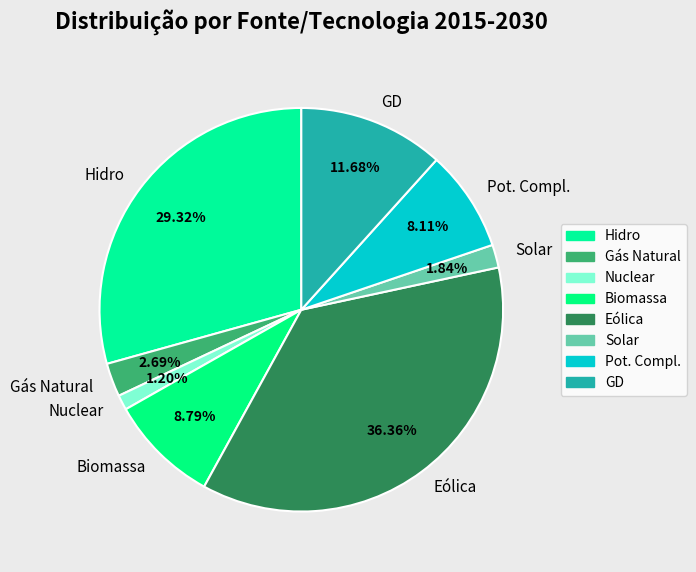

To the nearest percent, what portion does Pot. Compl. represent?

8%